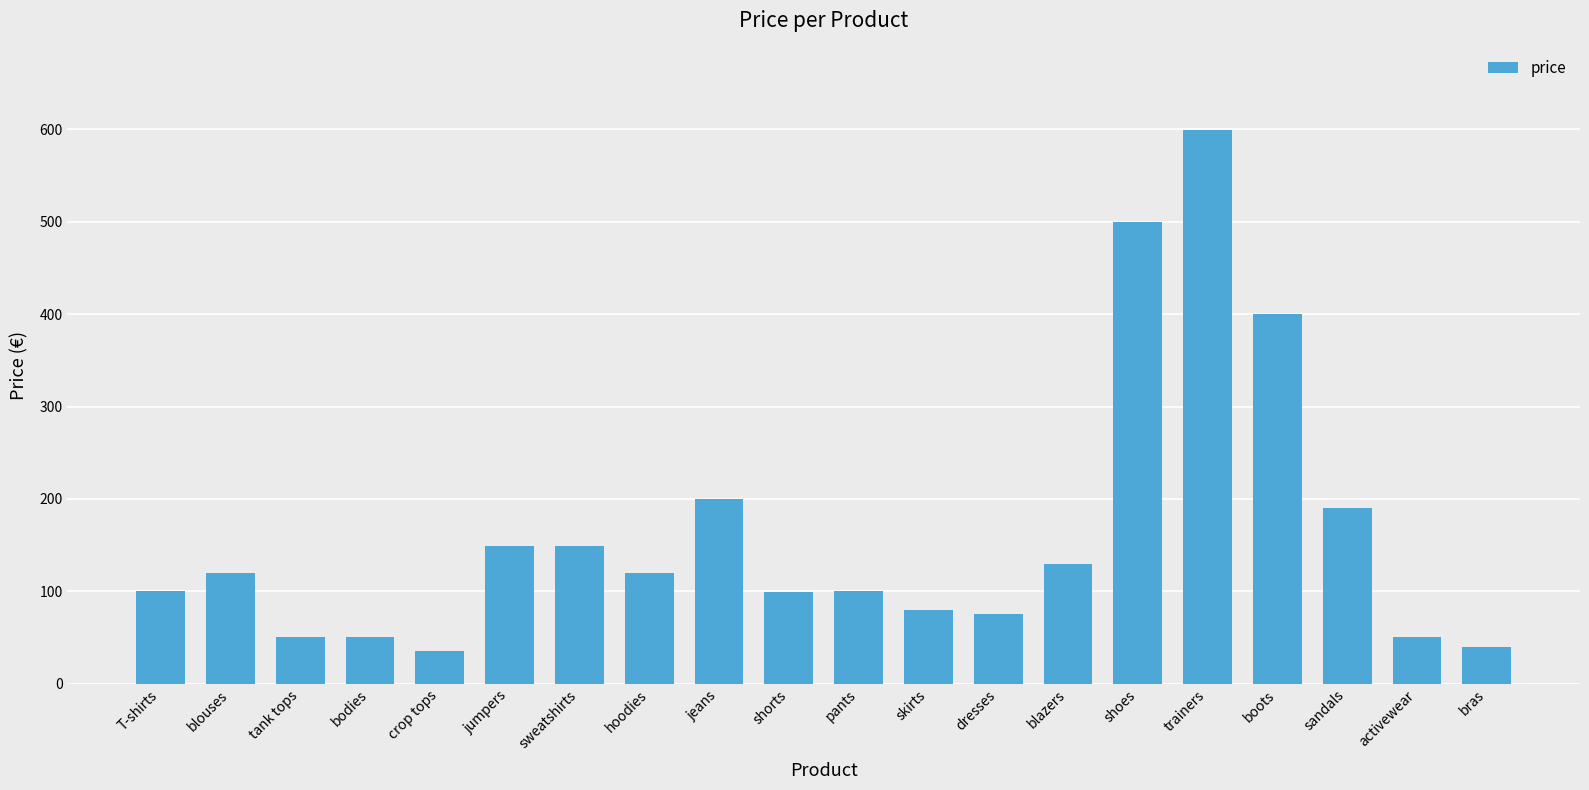

Which has a higher value, crop tops or bodies?

bodies